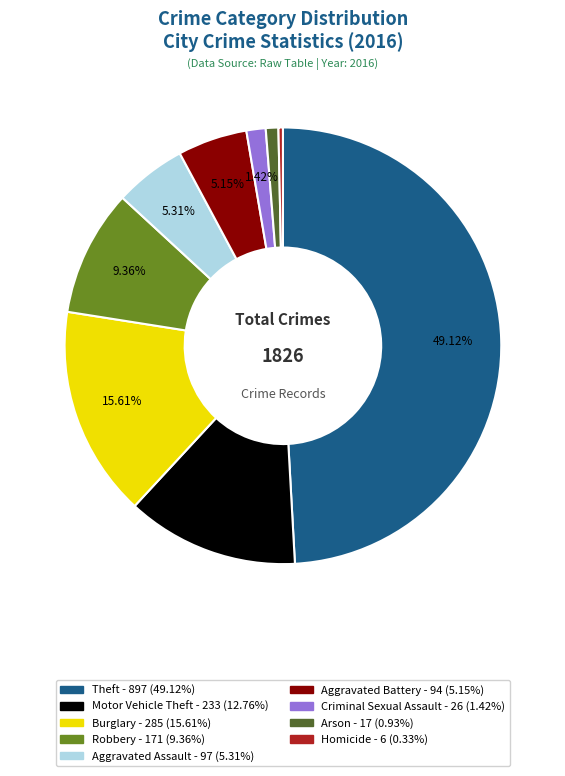

Is it true that Theft is 41% of the pie?

False